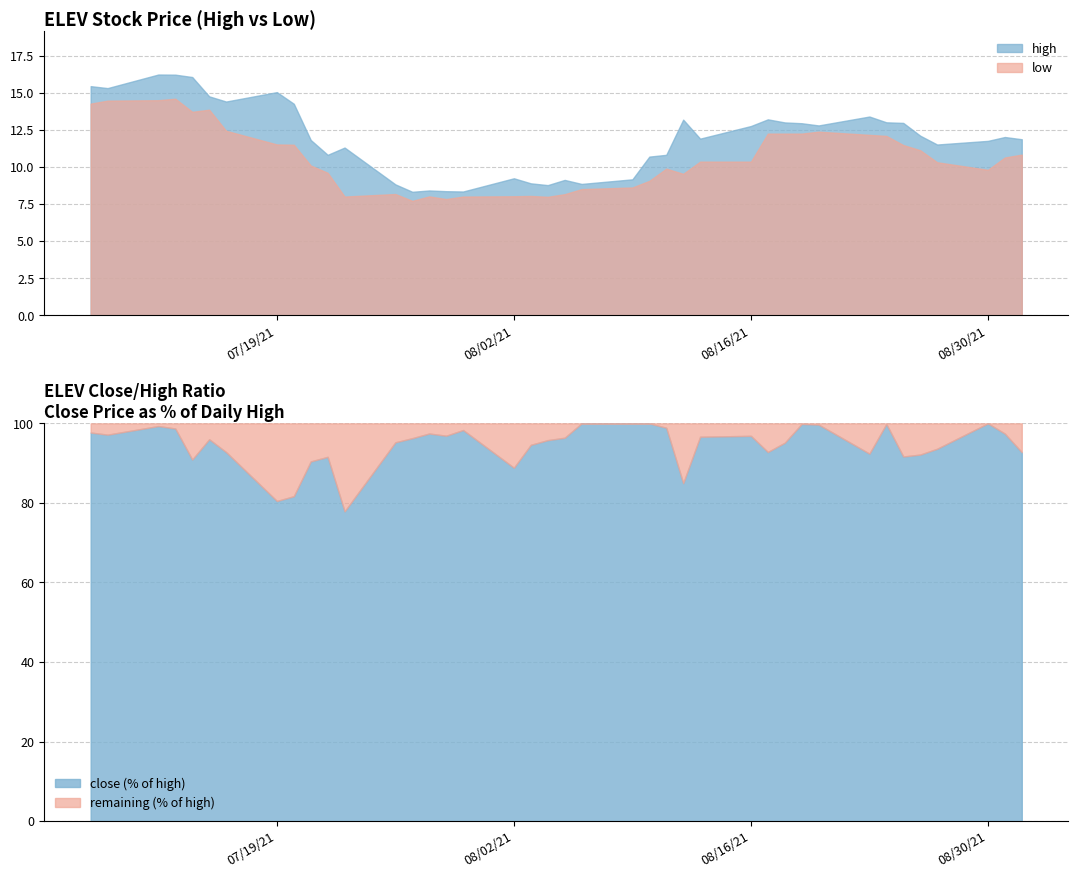

True or false: close and high intersect in this chart.

False